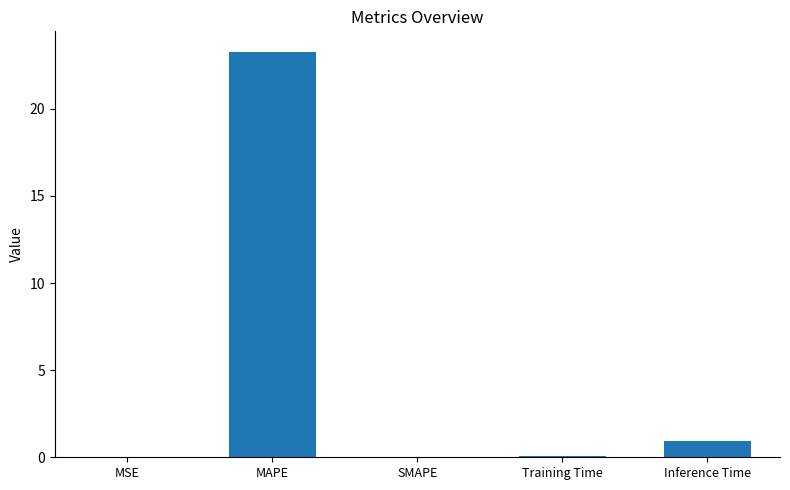

Are the bars grouped side by side (vs. stacked)?

No